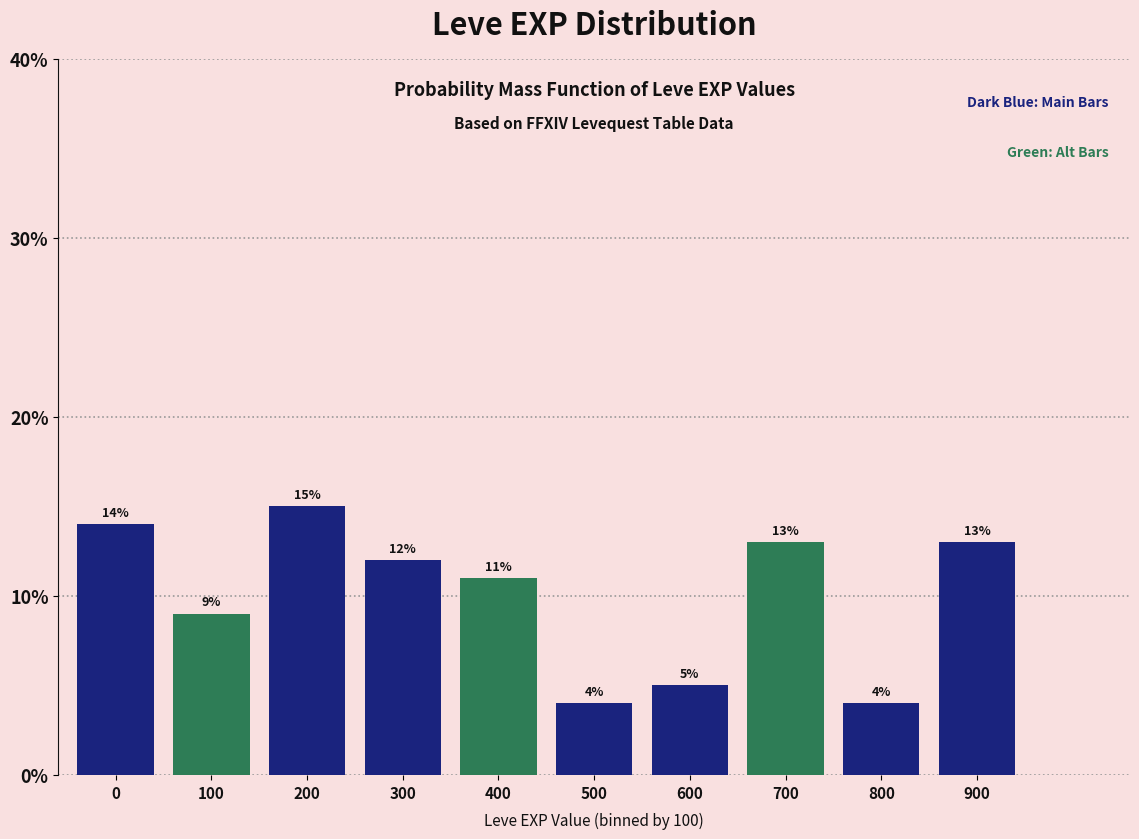

Reading left to right, list all the values displayed in this chart.

0=14.0	100=9.0	200=15.0	300=12.0	400=11.0	500=4.0	600=5.0	700=13.0	800=4.0	900=13.0